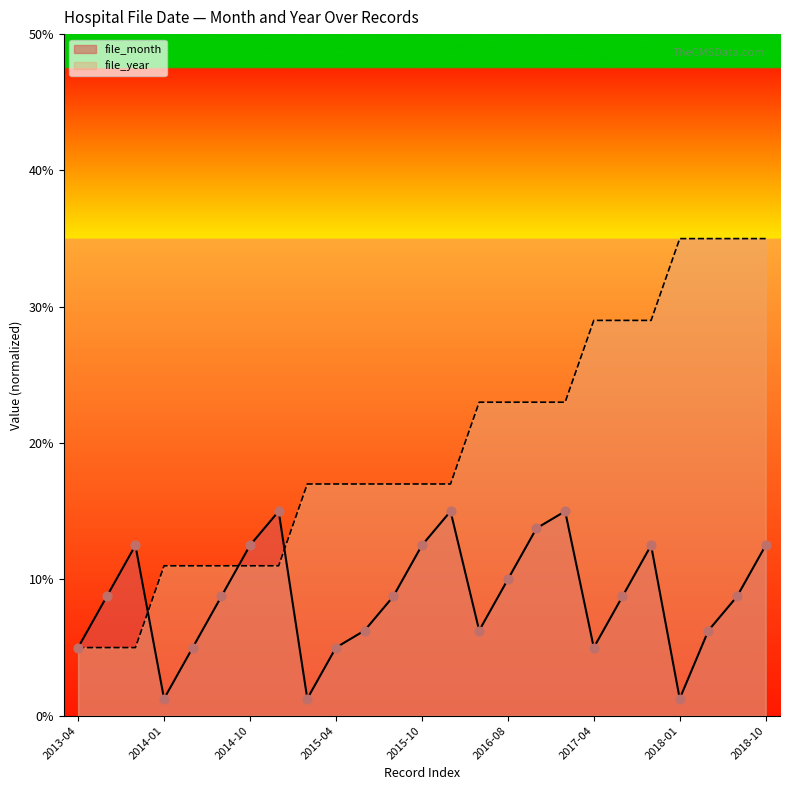

Which series has the largest total across all categories?

file_year